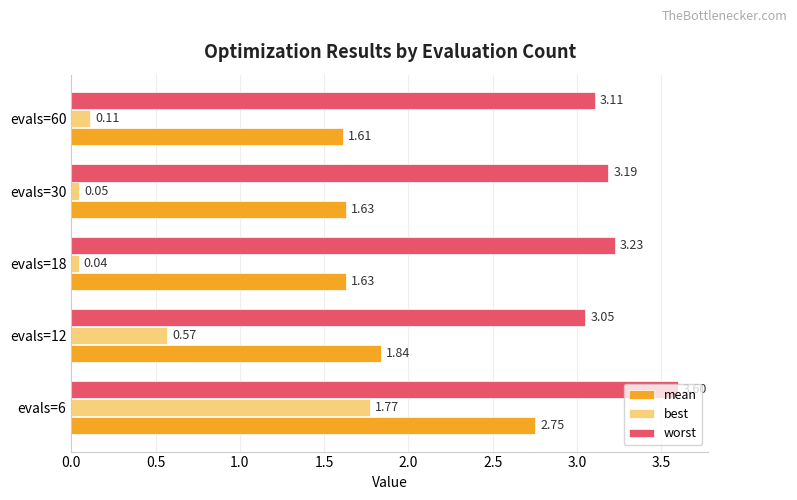

Rank the categories by worst value from highest to lowest.

evals=6, evals=18, evals=30, evals=60, evals=12